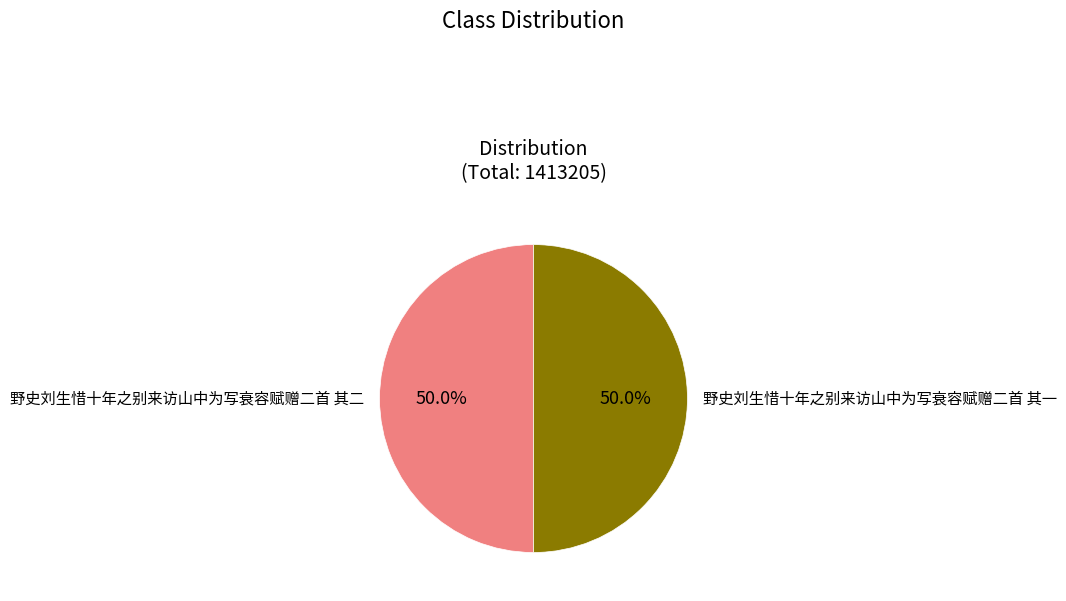

Approximately how many times larger is the value at 野史刘生惜十年之别来访山中为写衰容赋赠二首 其二 compared to 野史刘生惜十年之别来访山中为写衰容赋赠二首 其一?

1.0